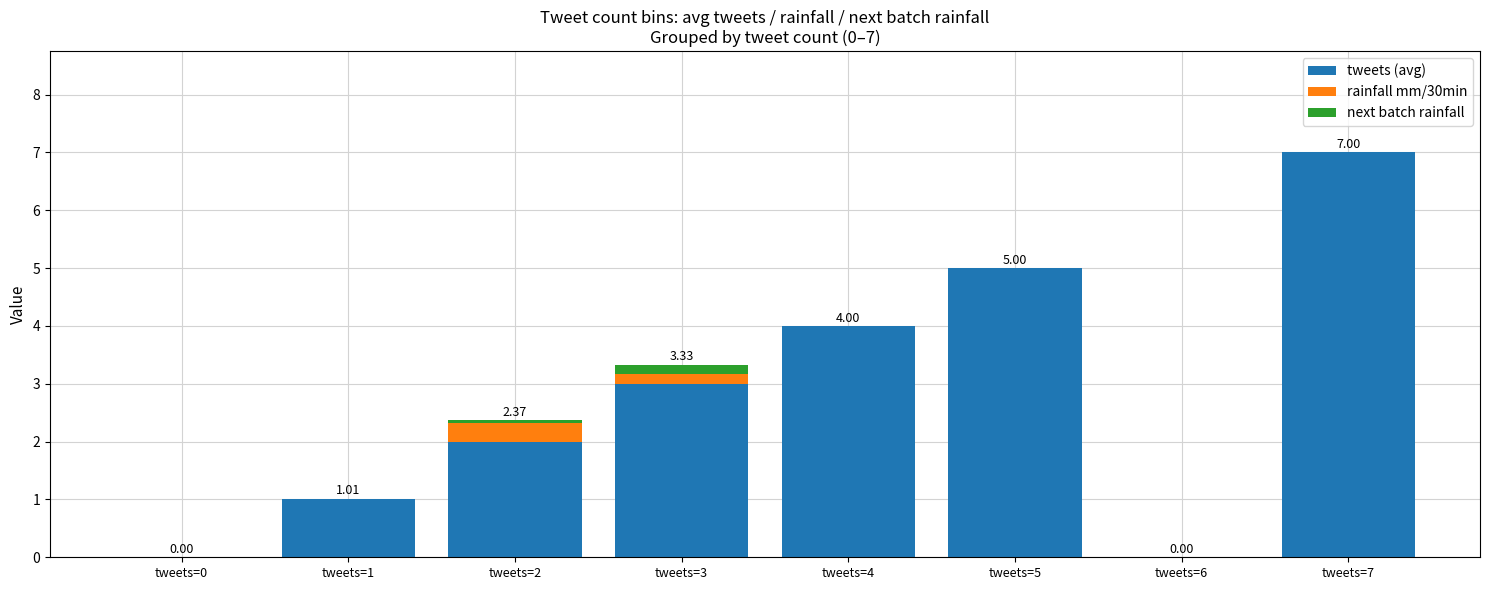

At which category is the sum across all series the highest?

tweets=7